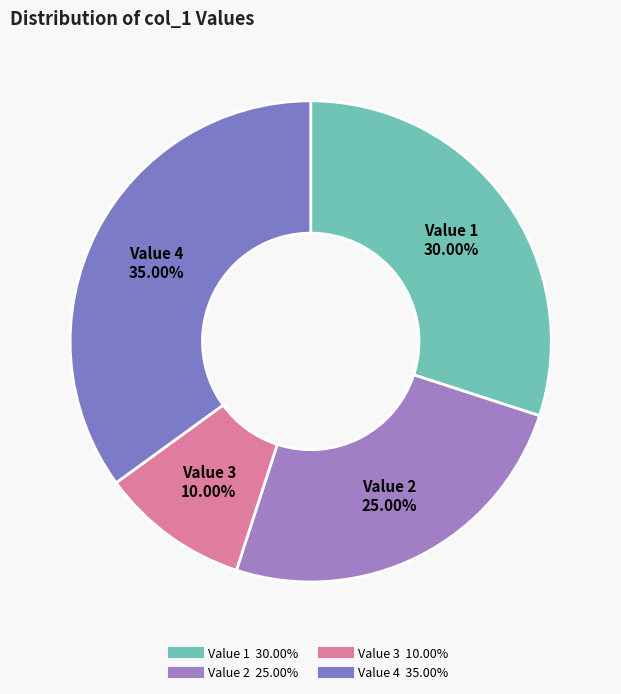

How many slices are in this pie chart?

4